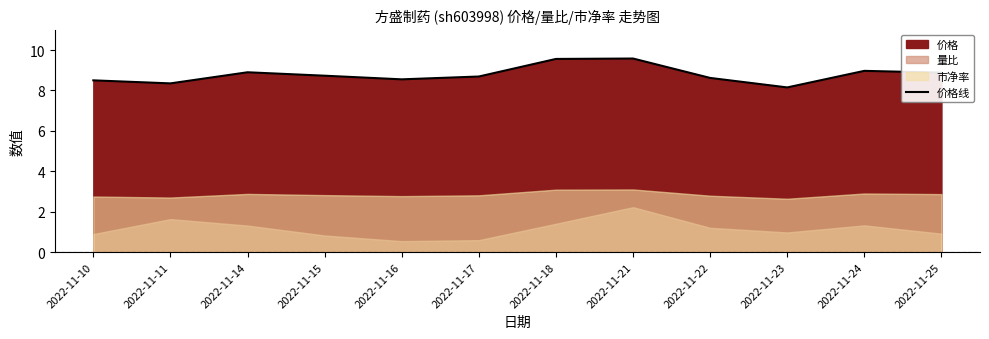

Rank the categories by value from lowest to highest.

2022-11-23, 2022-11-11, 2022-11-10, 2022-11-16, 2022-11-22, 2022-11-17, 2022-11-15, 2022-11-25, 2022-11-14, 2022-11-24, 2022-11-18, 2022-11-21